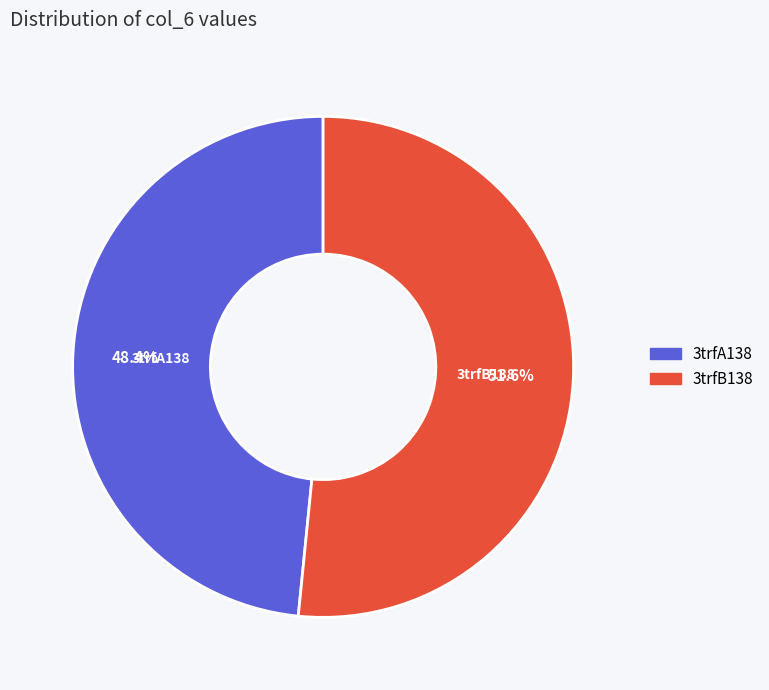

How many slices are in this pie chart?

2